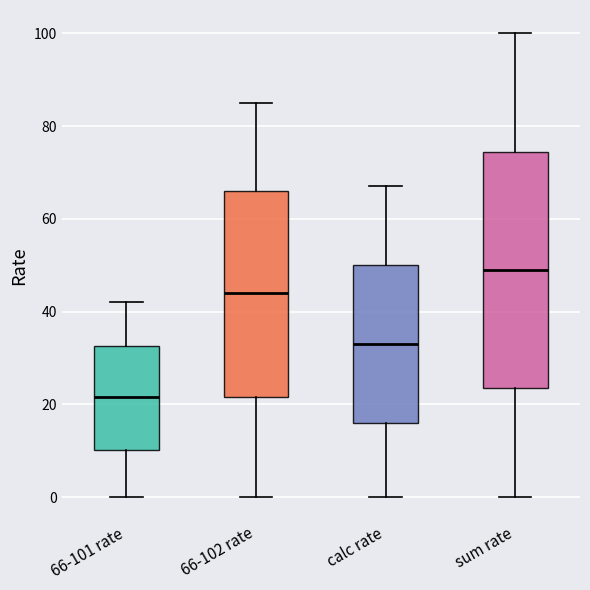

Which box is the tallest, from its lower edge to its upper edge?

sum rate